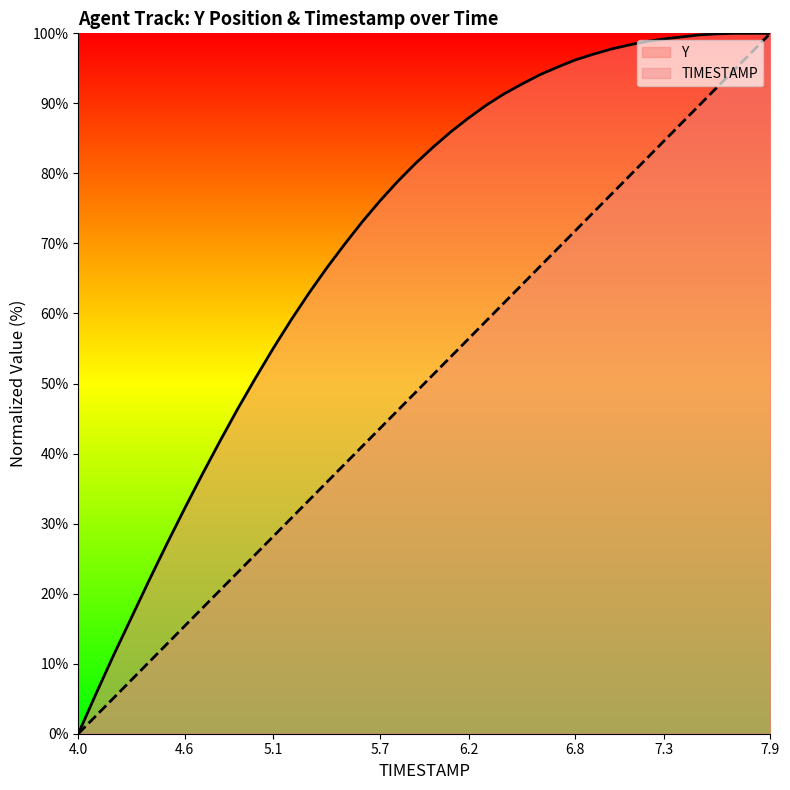

At which label does TIMESTAMP reach its peak?

7.9